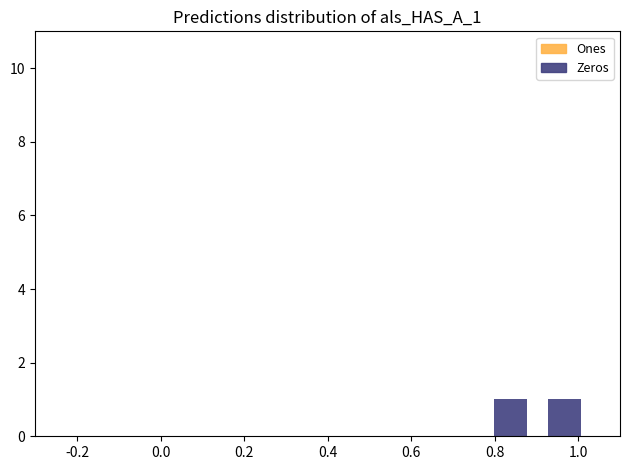

Which series has the widest spread of values?

Zeros